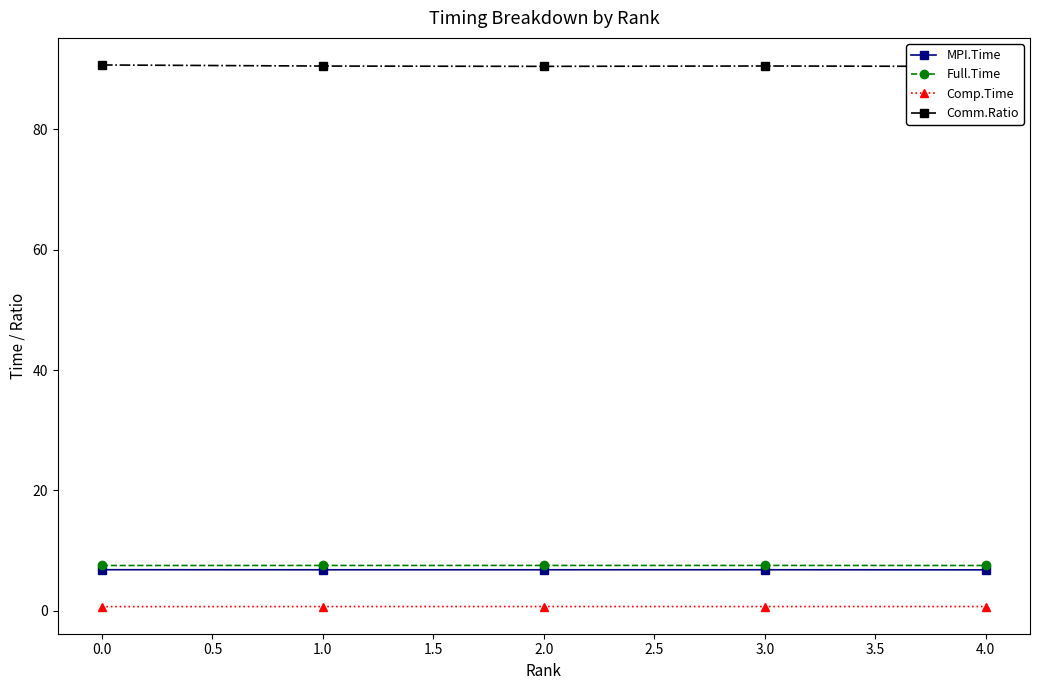

True or false: MPI.Time and Comm.Ratio cross at least once.

False